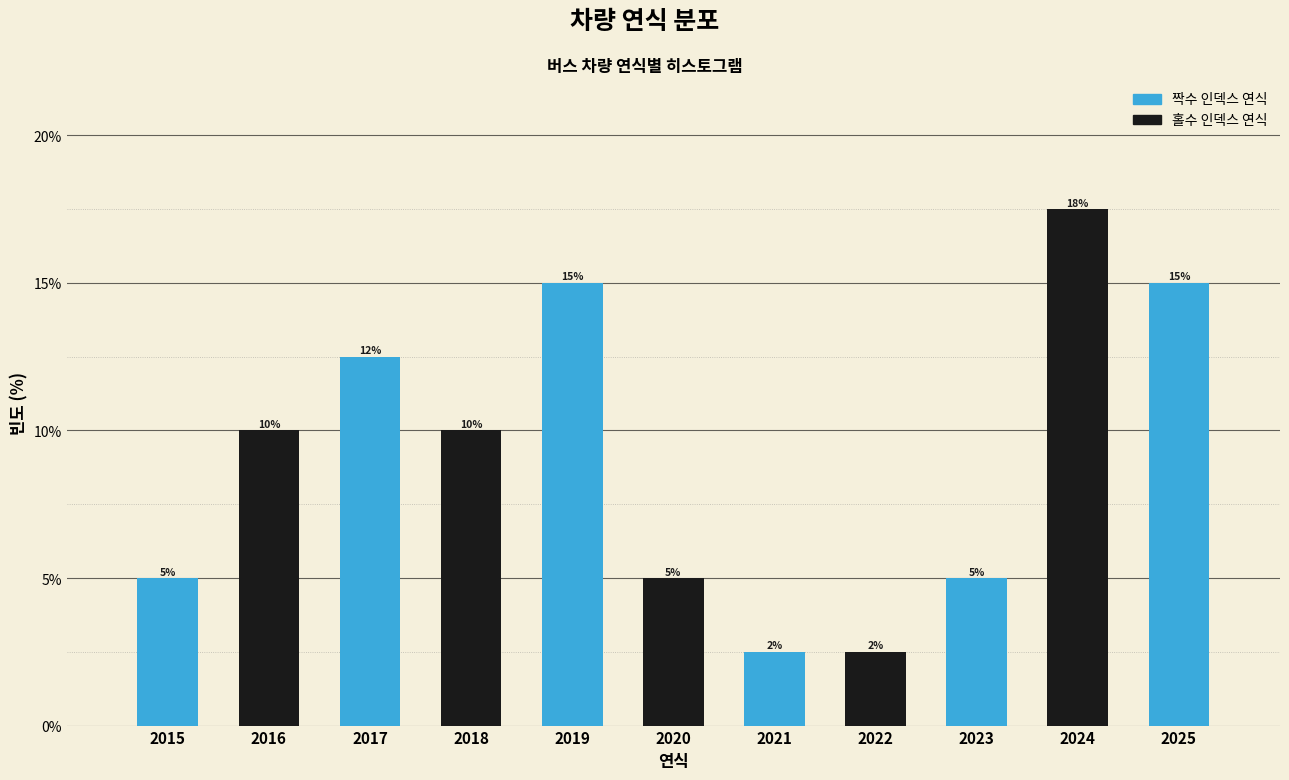

What is the approximate value at 2020?

5.0